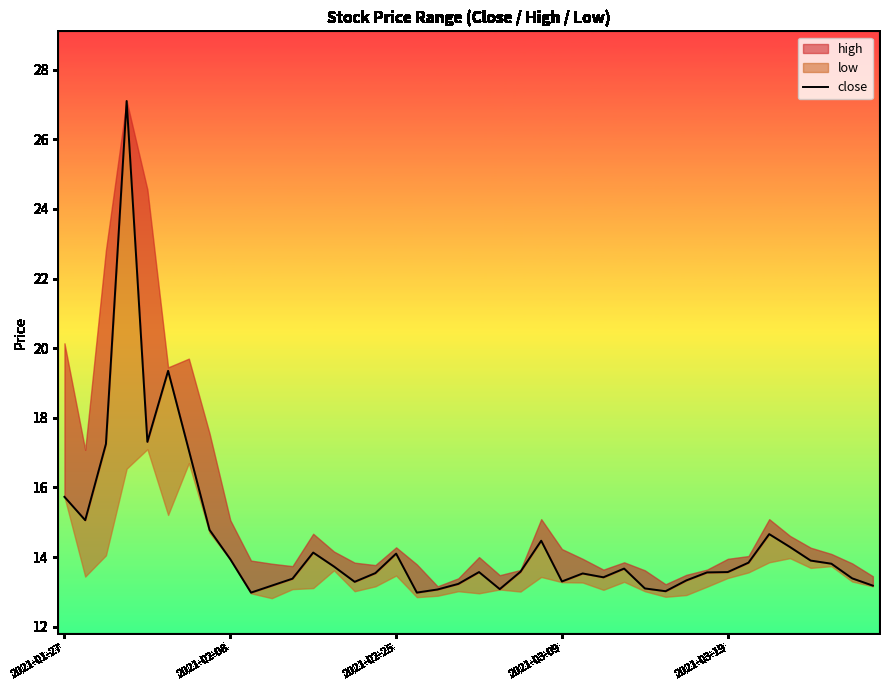

What is the smallest value displayed?

13.0